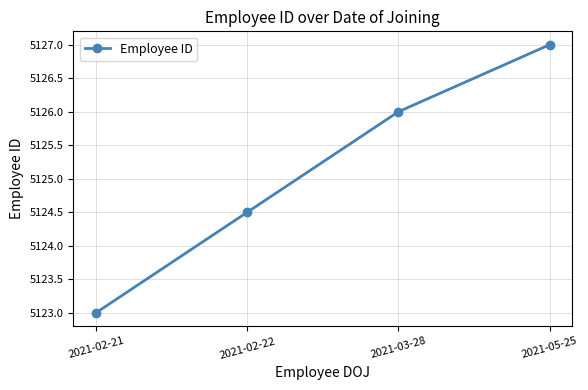

Is it true that the value at 2021-05-25 is 5127.0?

True